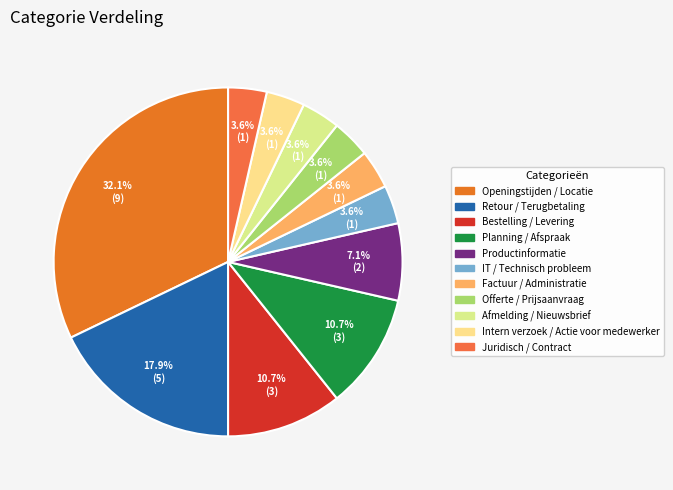

How many segments does this pie chart have?

11